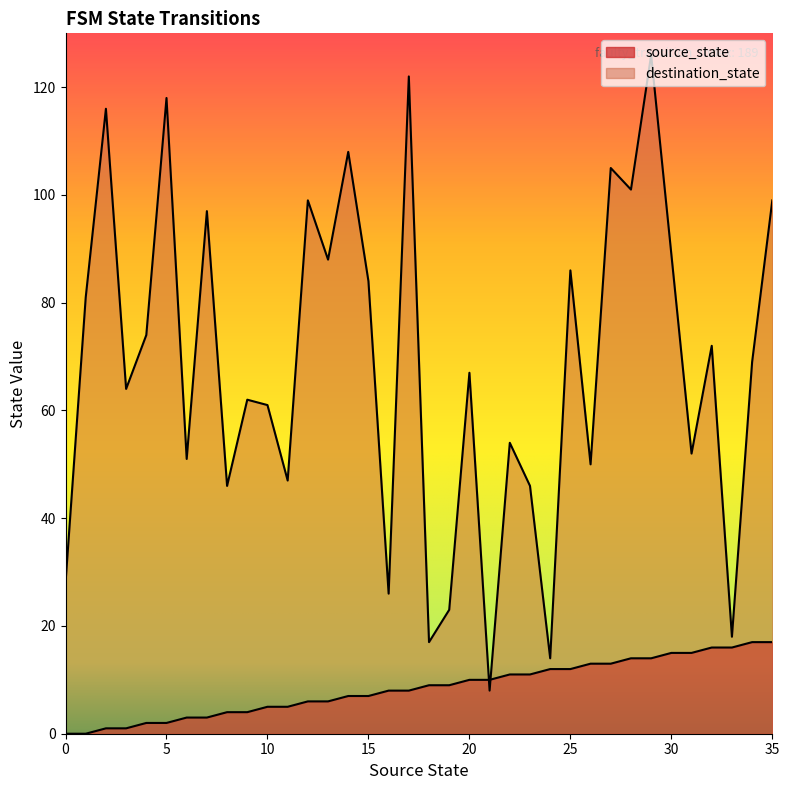

Where does the source_state series first go above 9?

20